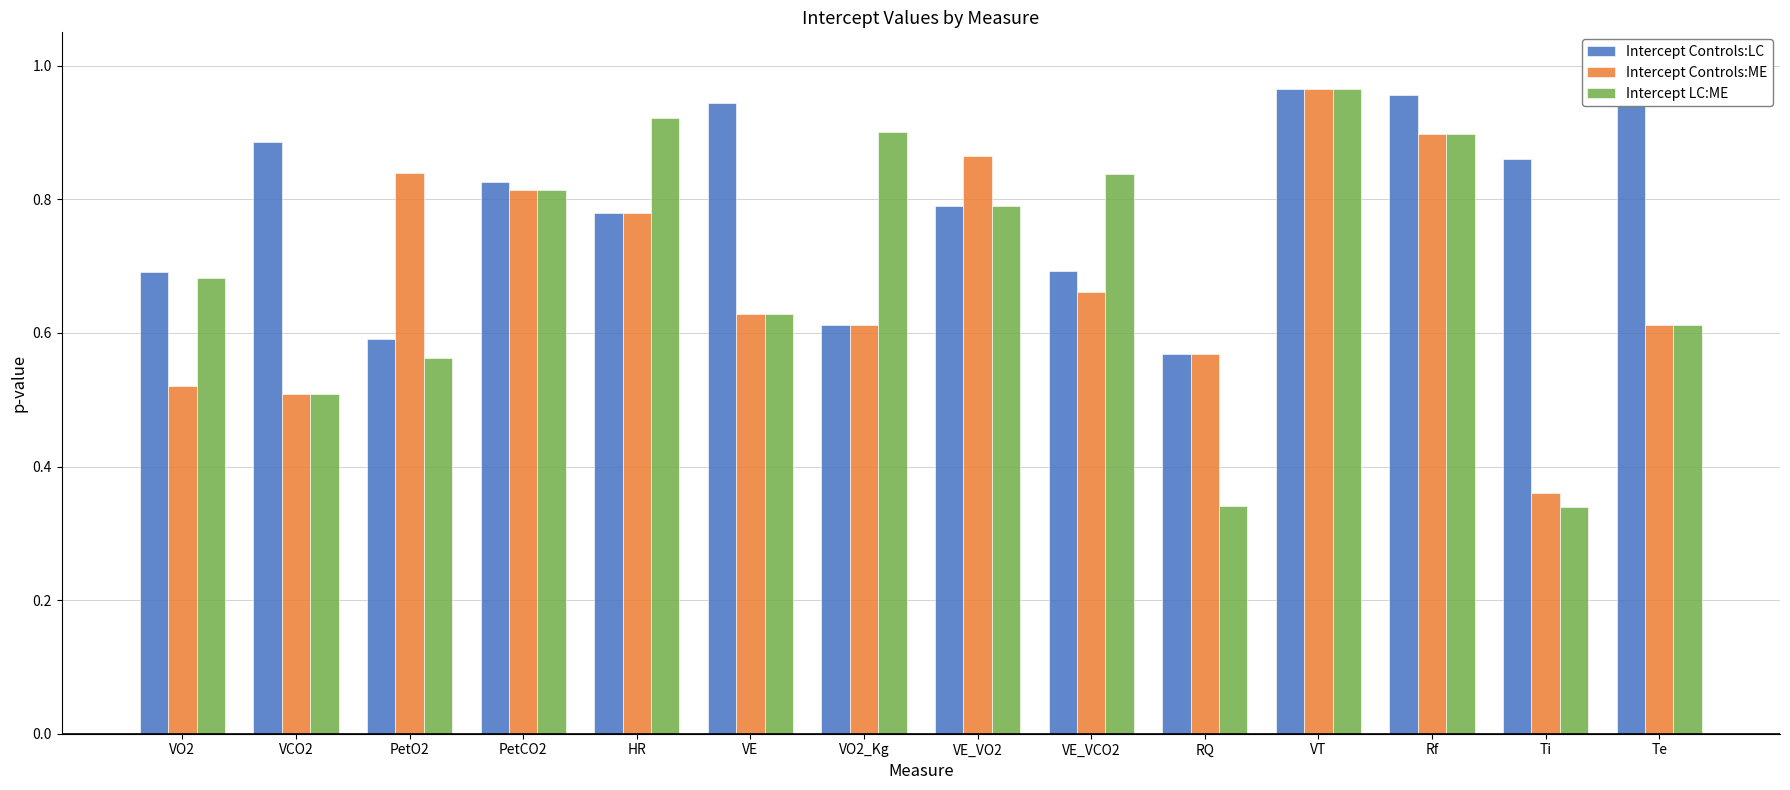

Which series has the largest range (max minus min)?

Intercept LC:ME